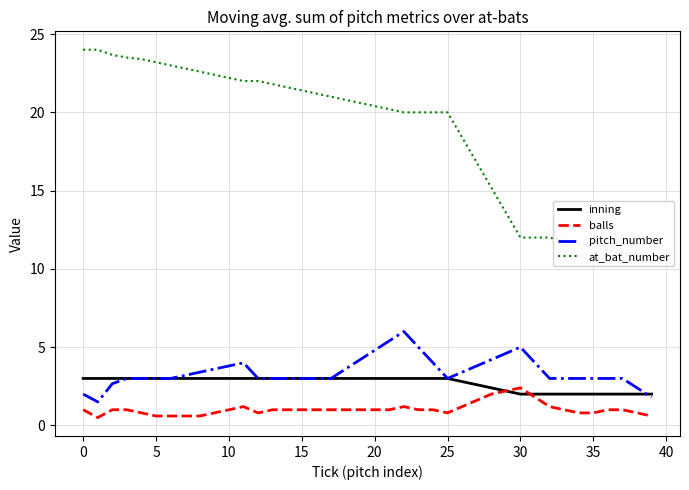

What is the highest value of the balls series?

2.4